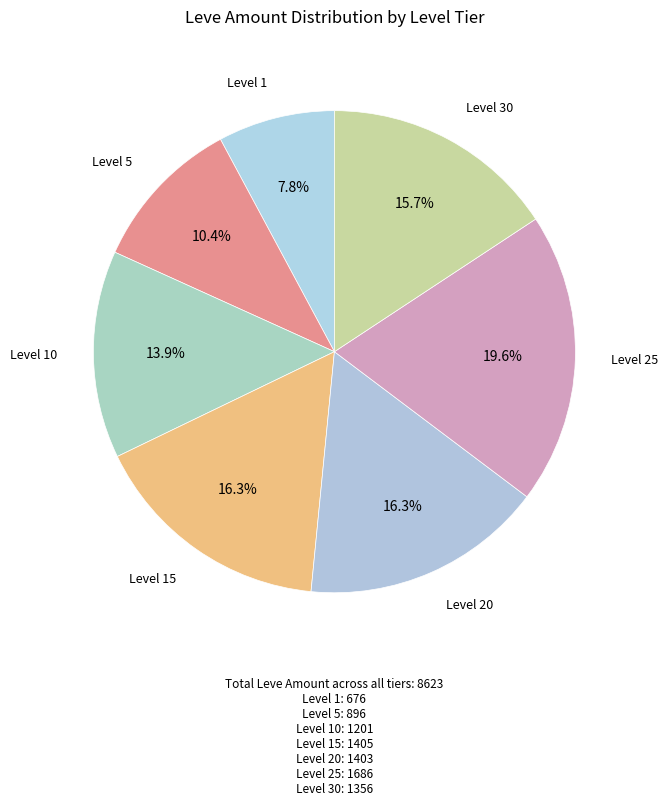

How many segments does this pie chart have?

7